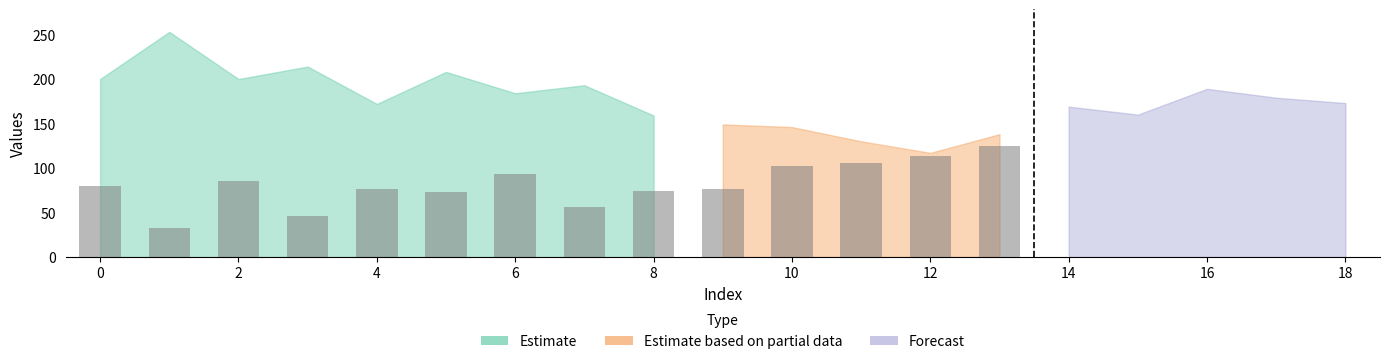

What is the sum of the col_2 values at 11 and 9?

177